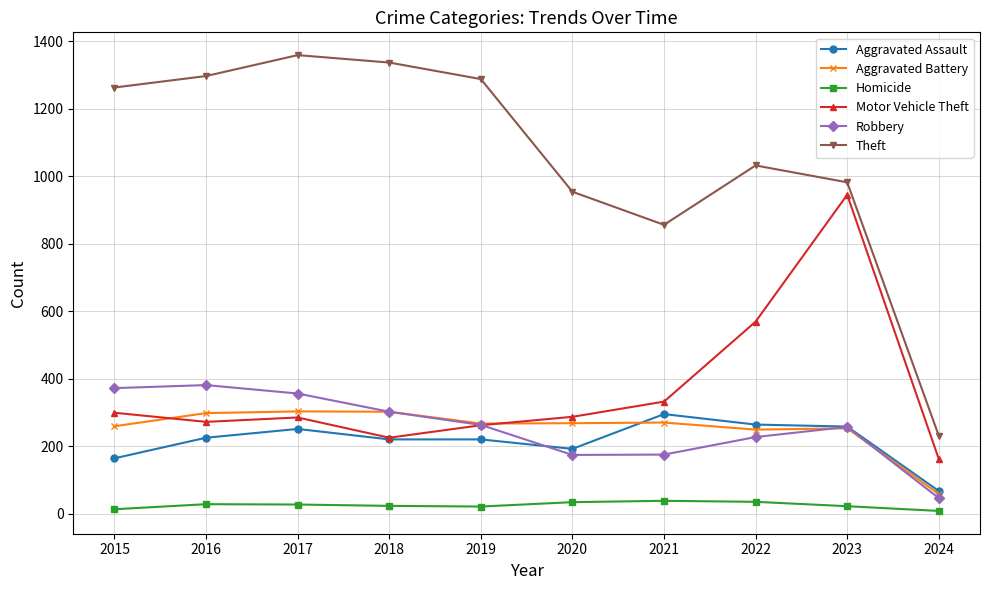

True or false: Theft and Aggravated Assault cross at least once.

False